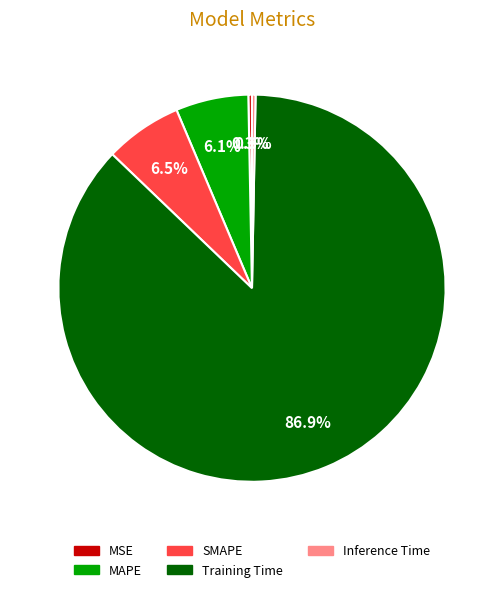

How many slices are in this pie chart?

5